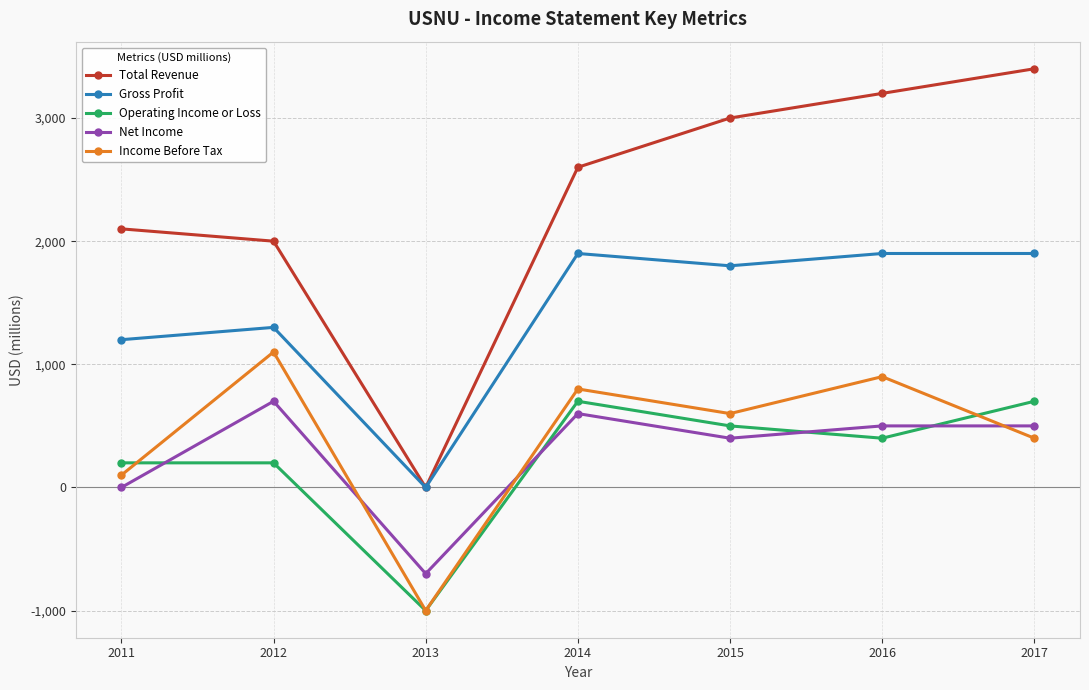

What is the minimum value shown in the chart?

-1000